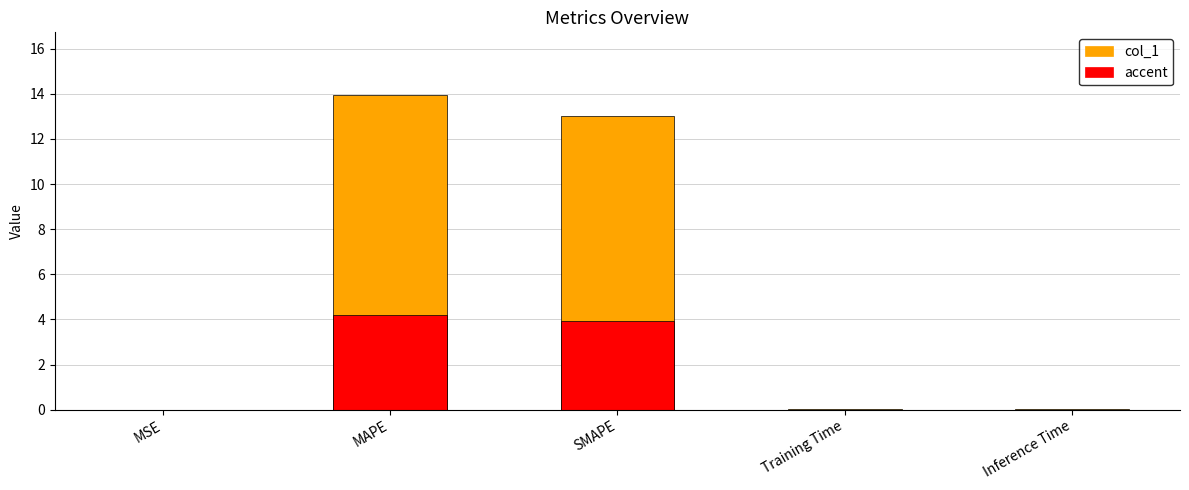

At MSE, list the series in order from smallest to largest.

accent, col_1